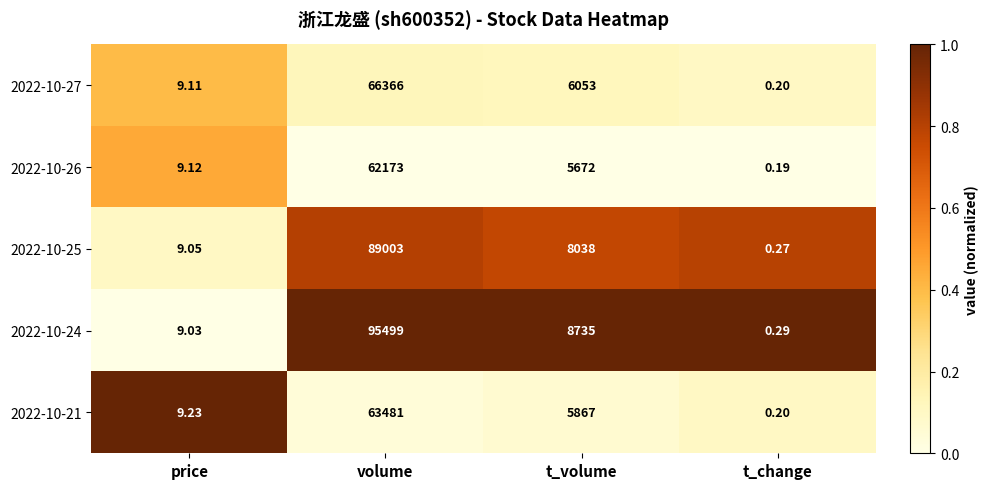

Is the value of 2022-10-21 at t_volume greater than the value of 2022-10-24 at t_volume?

No